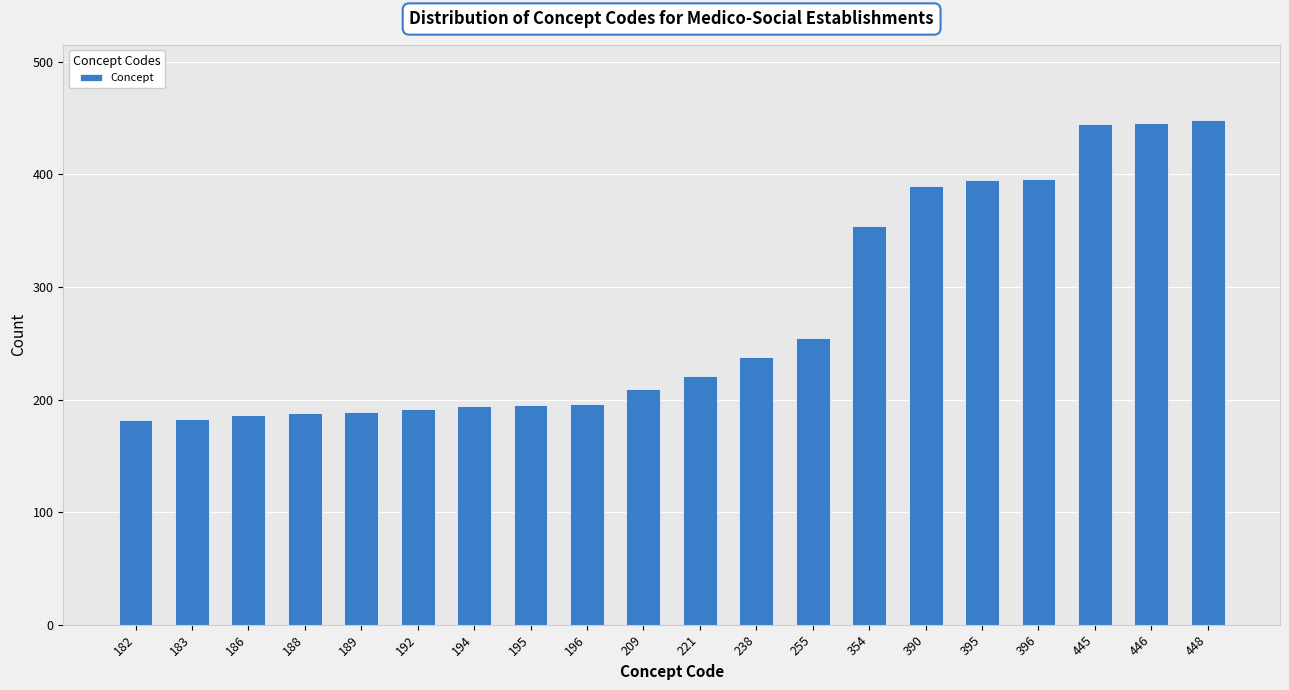

Is it true that the value at 189 is 121?

False